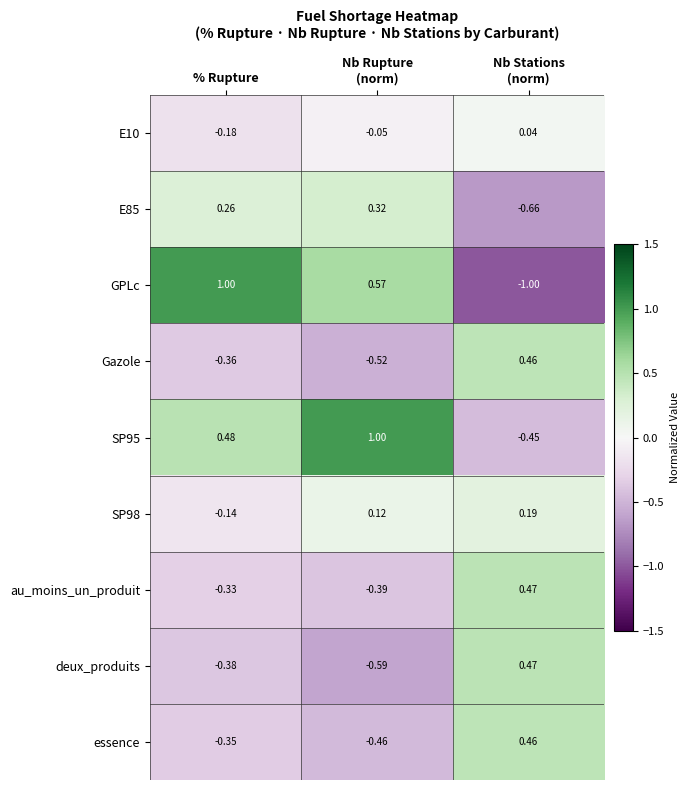

Which series has the largest range (max minus min)?

GPLc